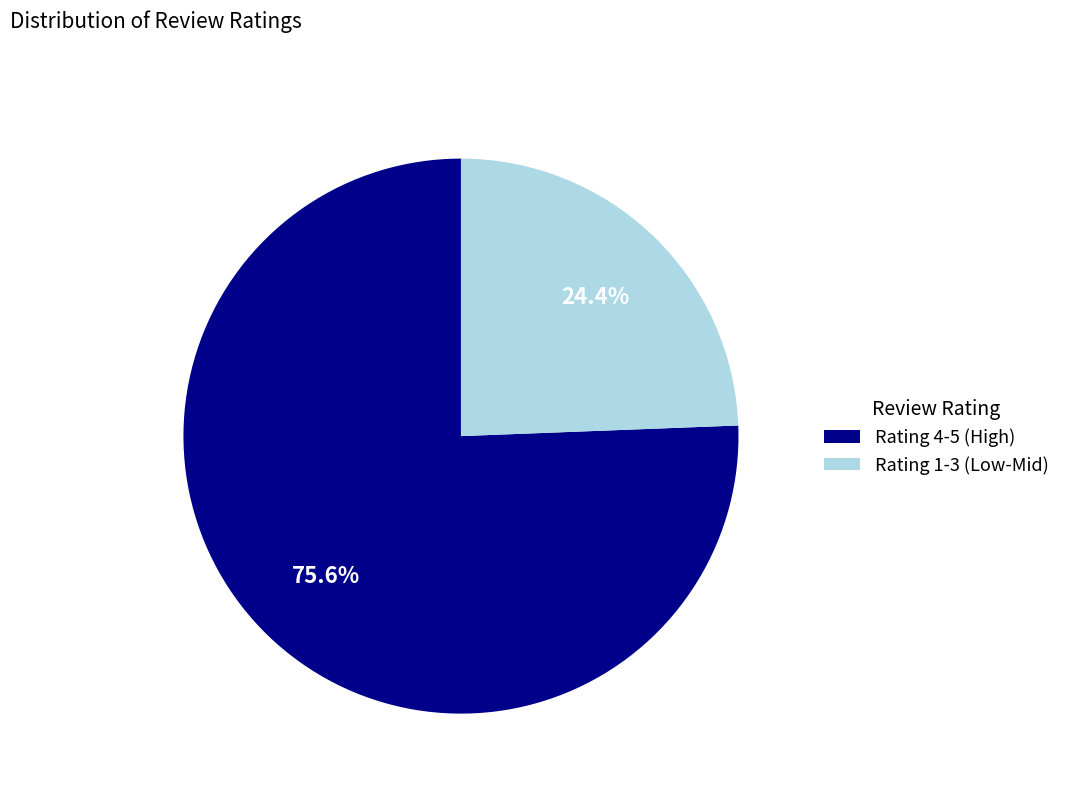

Rank the categories by value from lowest to highest.

Rating 1-3 (Low-Mid), Rating 4-5 (High)